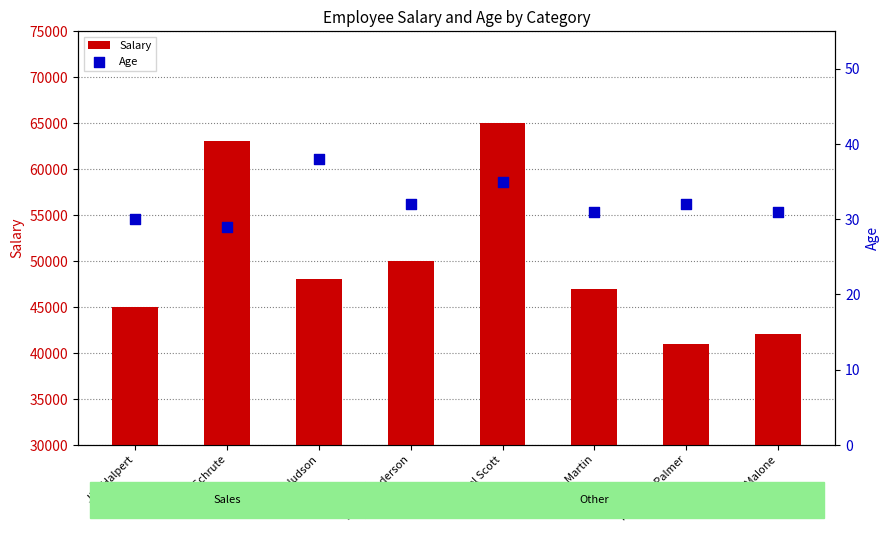

At how many categories does at least one series exceed 7012?

8